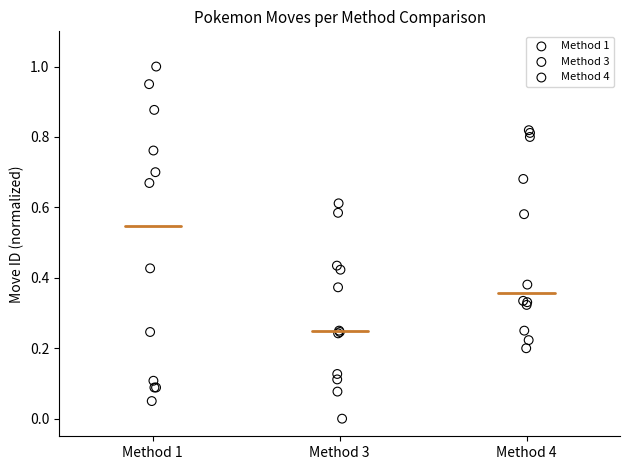

Which series reaches the minimum Y coordinate?

Method 3